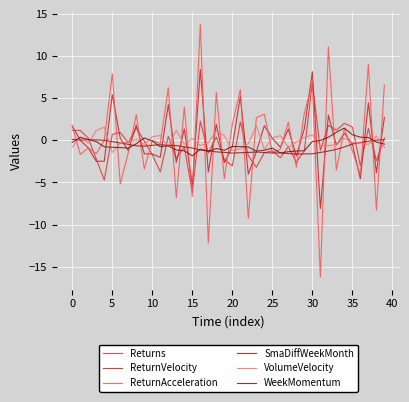

Is this an area chart (filled region under the line)?

No